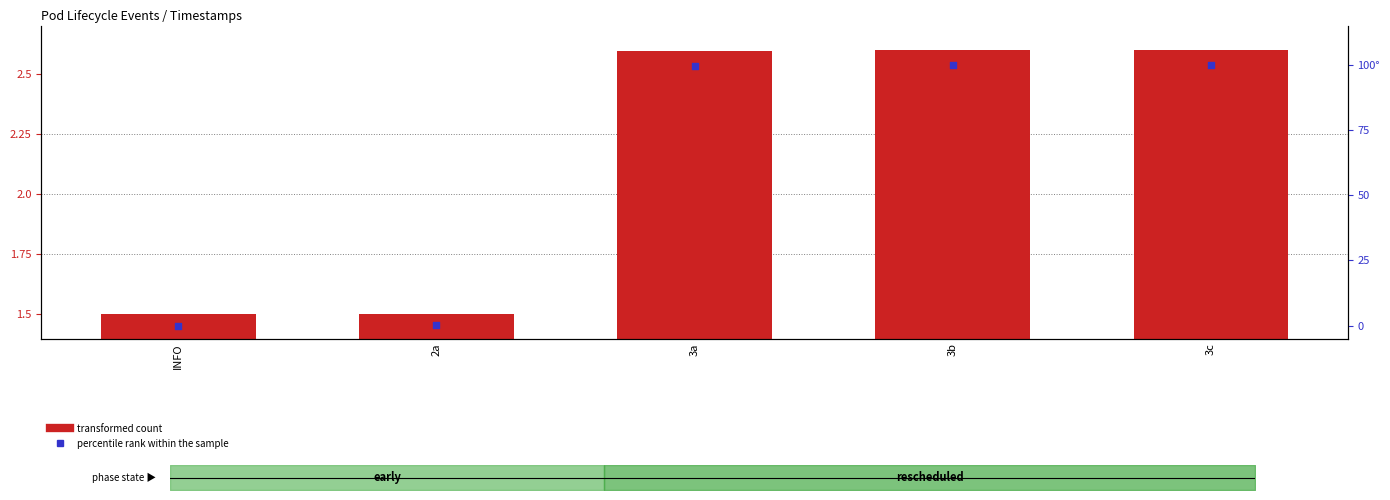

At which category is the sum across all series the highest?

3c